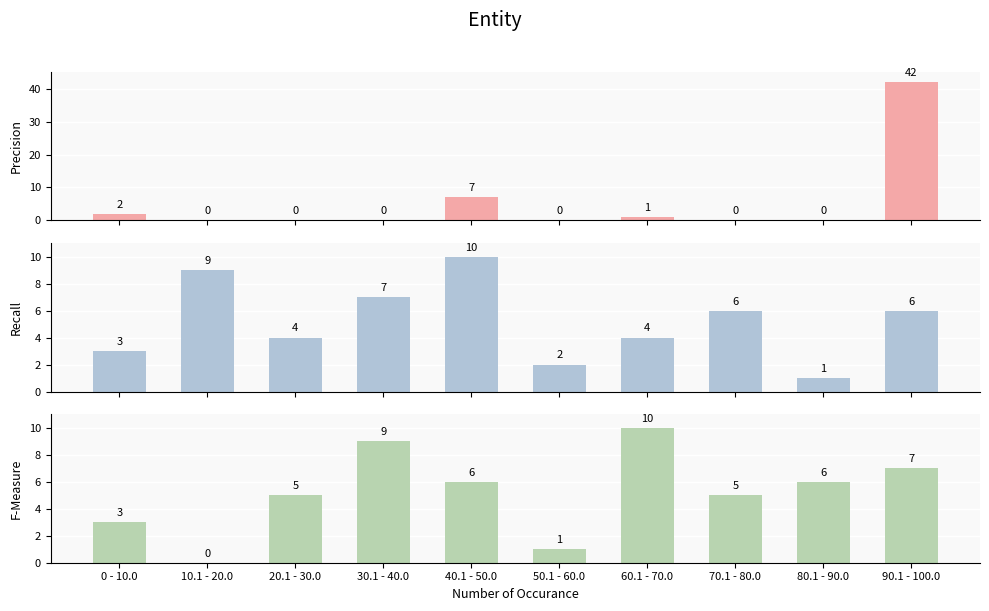

True or false: Recall has a value of 10 at 40.1 - 50.0.

True